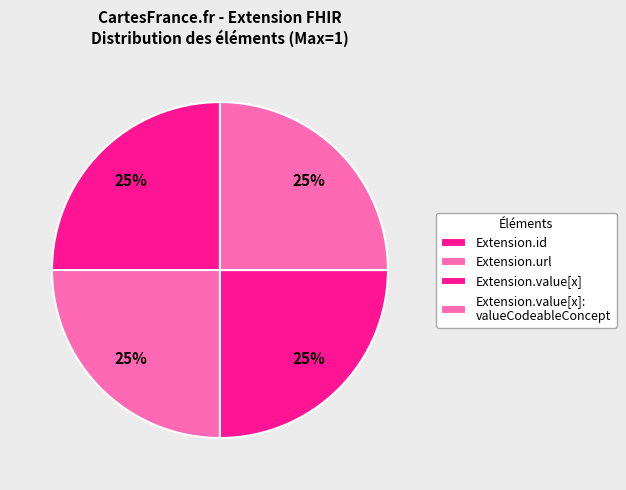

How many slices are in this pie chart?

4